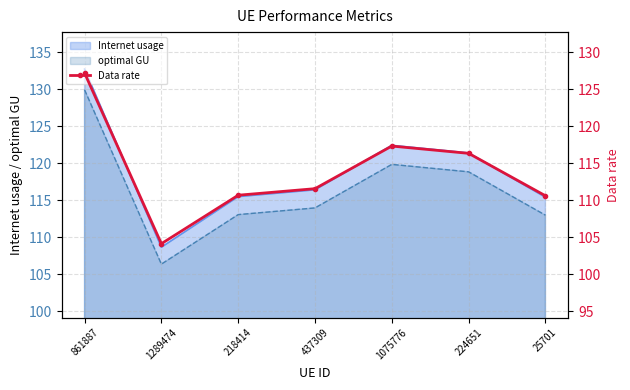

What position from the left is 1075776?

5